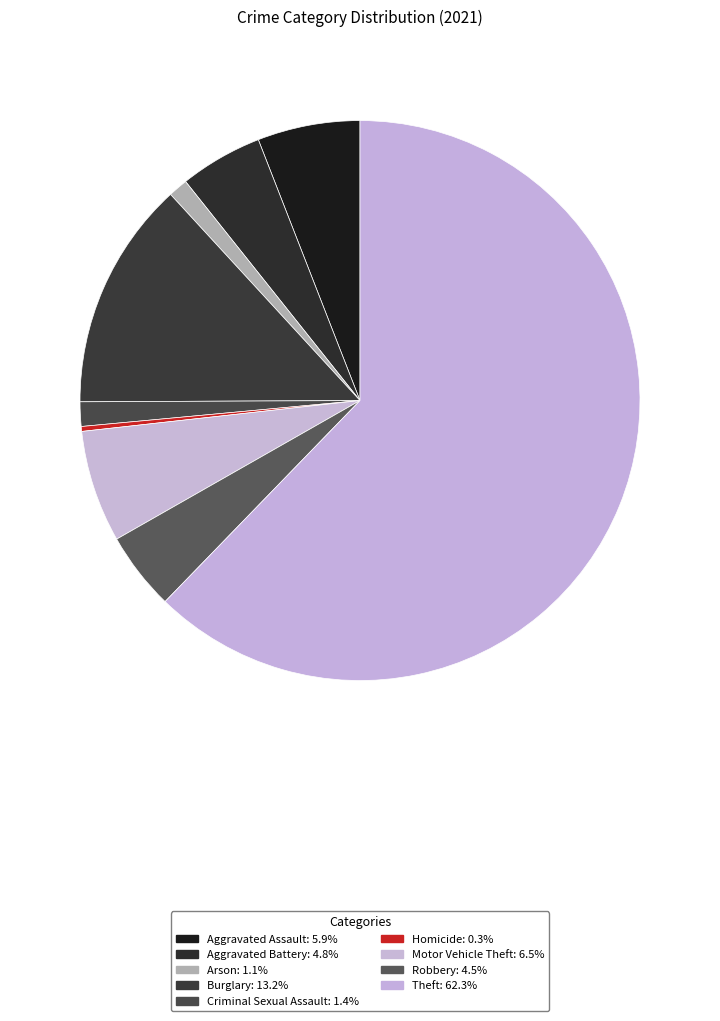

True or false: Aggravated Battery accounts for 5% of the total.

True